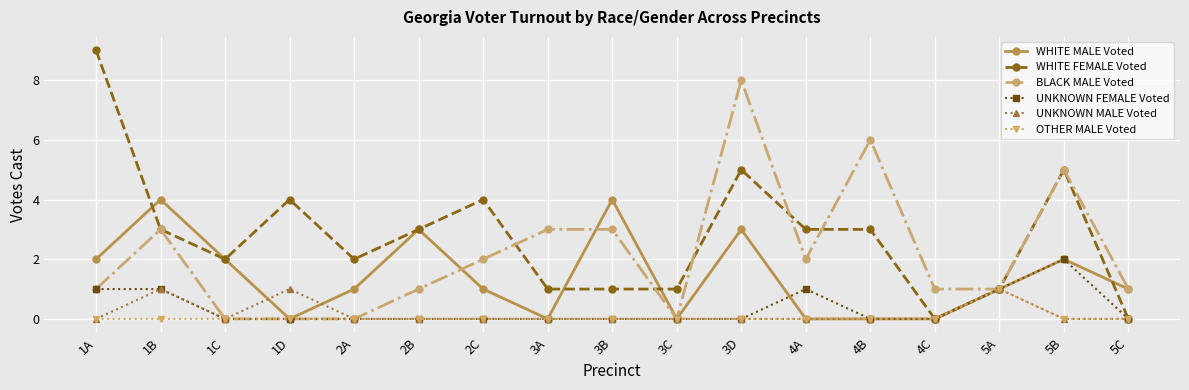

What is the sum of all BLACK MALE Voted values?

37